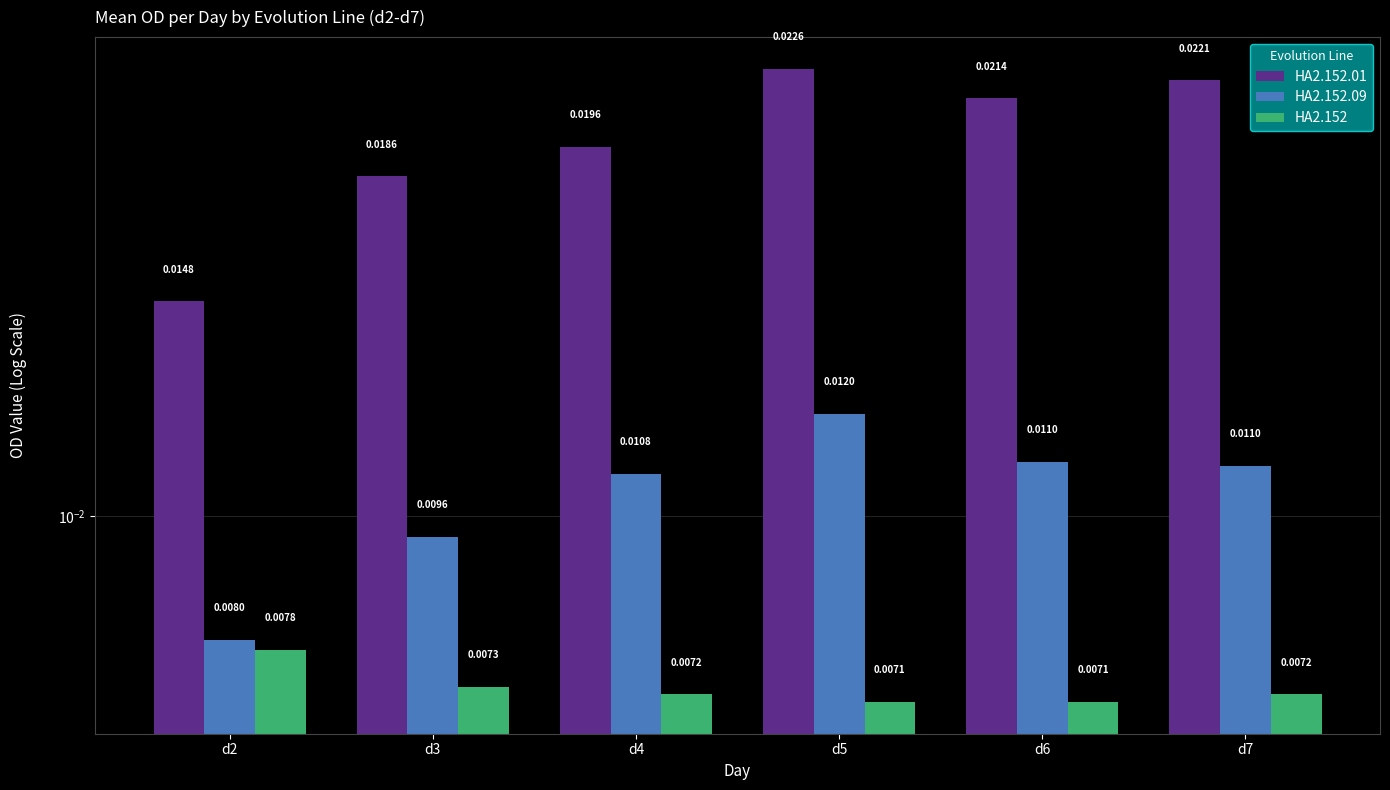

What are all the series names shown in the legend?

HA2.152.01, HA2.152.09, HA2.152